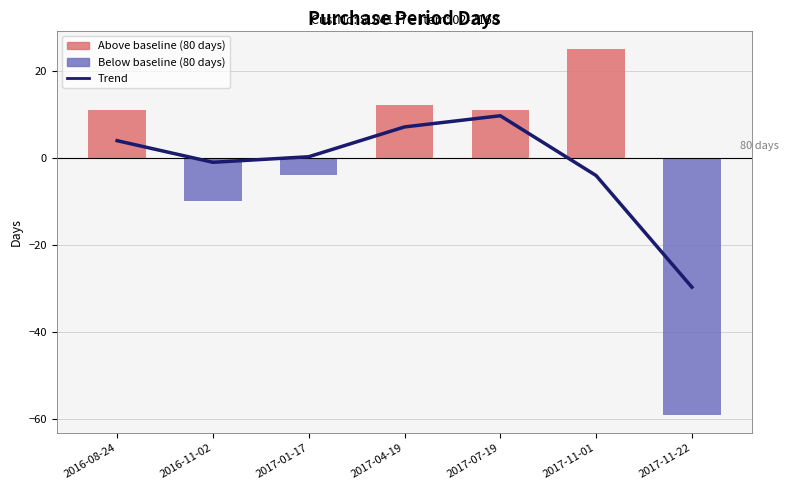

Reading left to right, what are all the values shown in this chart?

Trend: 2016-08-24=3.9	2016-11-02=-1.0	2017-01-17=0.2	2017-04-19=7.1	2017-07-19=9.6	2017-11-01=-4.1	2017-11-22=-29.7
Above baseline: 2016-08-24=11.0	2016-11-02=0.0	2017-01-17=0.0	2017-04-19=12.0	2017-07-19=11.0	2017-11-01=25.0	2017-11-22=0.0
Below baseline: 2016-08-24=0.0	2016-11-02=-10.0	2017-01-17=-4.0	2017-04-19=0.0	2017-07-19=0.0	2017-11-01=0.0	2017-11-22=-59.0